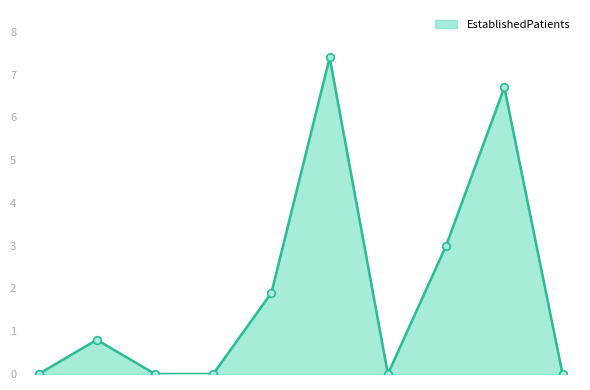

What is the maximum value shown in the chart?

7.4